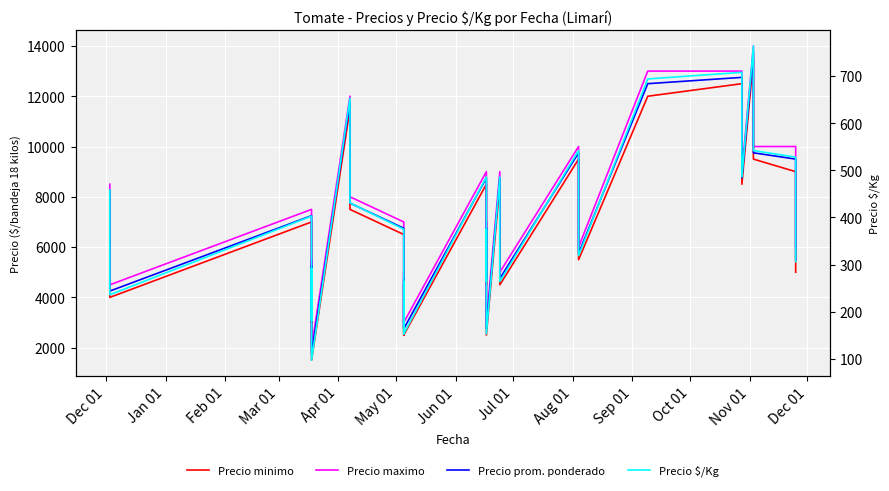

How many data points does each series have?

40